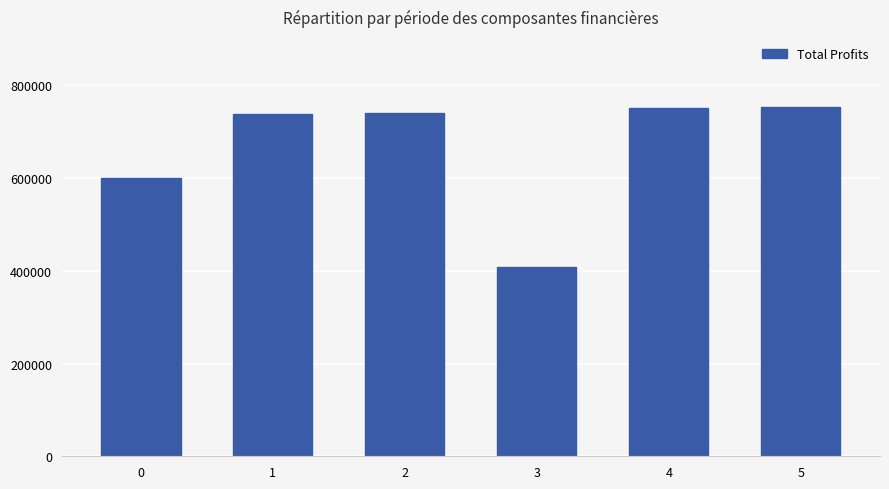

The value at 1 is 1189249.6. True or false?

False